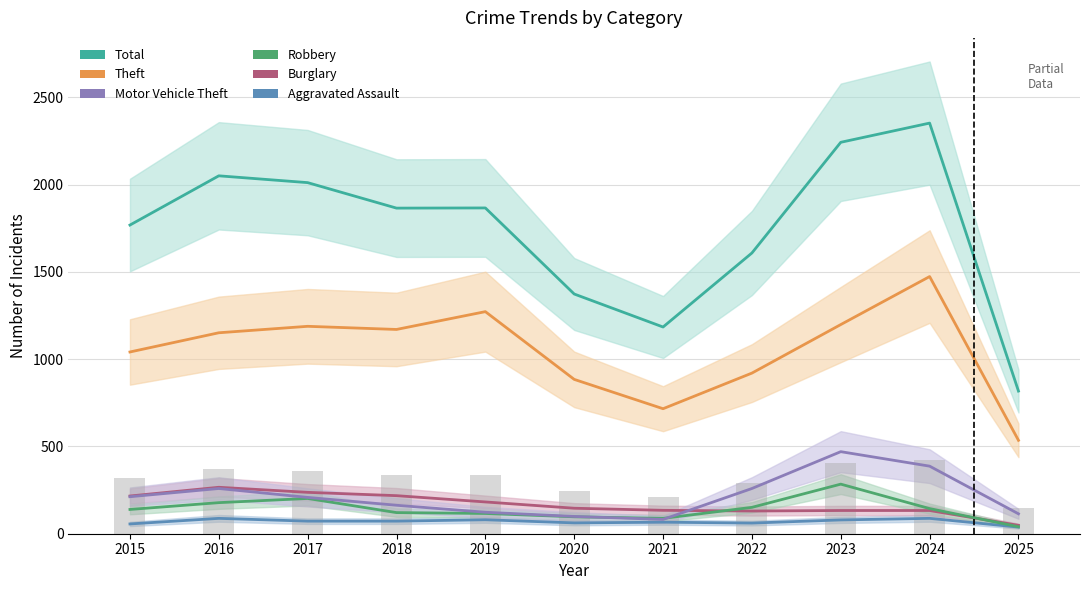

Reading left to right, transcribe all the data shown in this chart.

Aggravated Assault: 56	88	72	72	80	62	66	61	79	88	38
Burglary: 216	266	237	218	182	146	134	130	133	133	48
Robbery: 139	178	202	121	116	97	88	151	284	144	40
Motor Vehicle Theft: 212	259	208	163	123	99	82	259	470	387	114
Theft: 1041	1151	1188	1170	1272	884	716	920	1198	1473	535
Total: 1768	2050	2011	1865	1866	1373	1184	1608	2242	2352	817